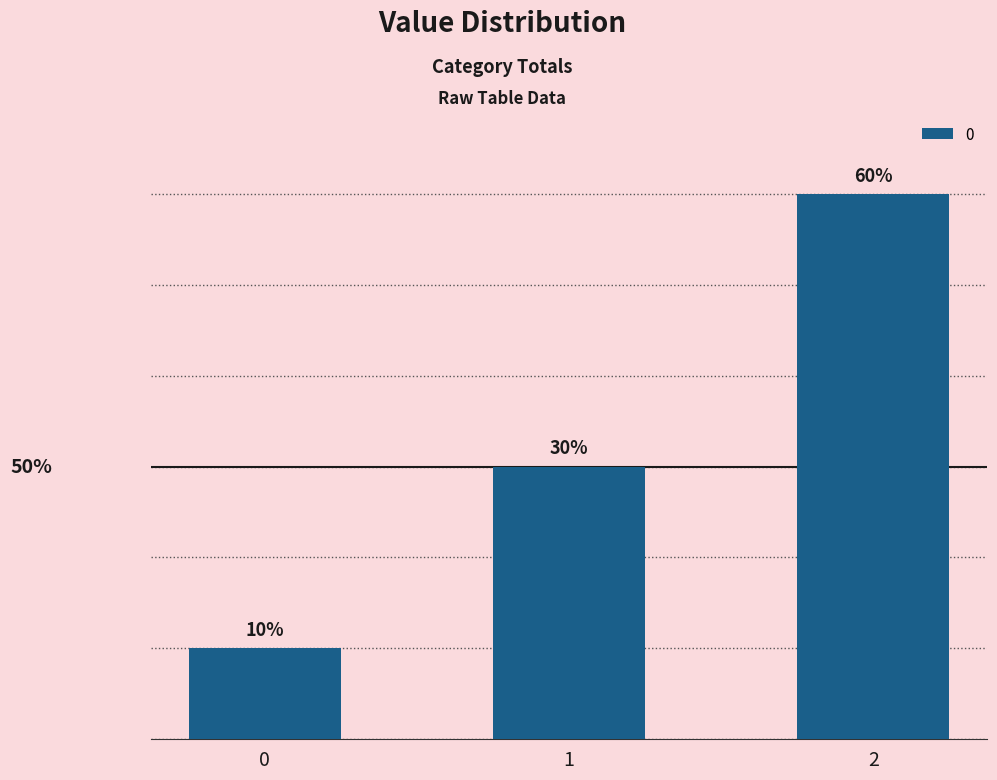

List the labels in order of value, smallest first.

0, 1, 2